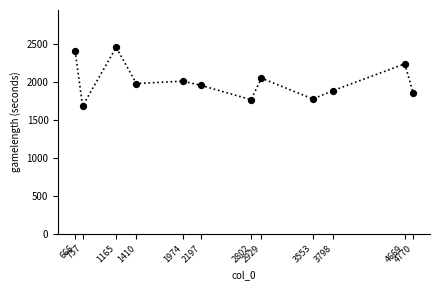

What is the average X value?

2558